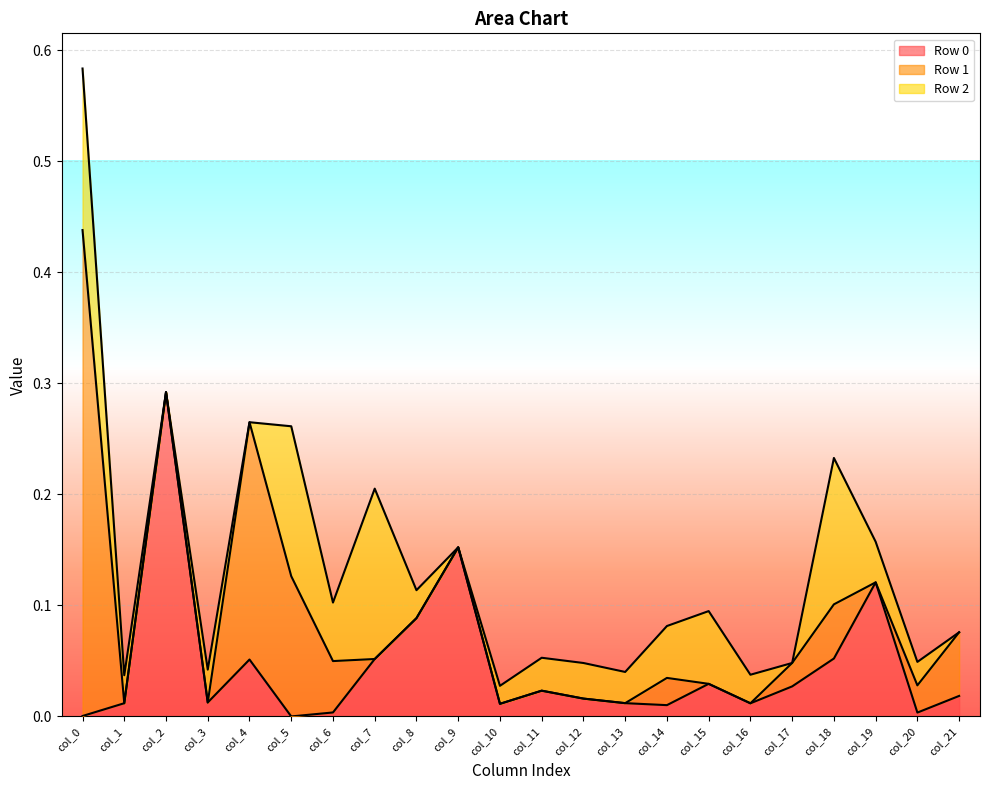

Reading left to right, what are all the values shown in this chart?

Row 0: 0.0	0.0	0.3	0.0	0.1	0.0	0.0	0.1	0.1	0.2	0.0	0.0	0.0	0.0	0.0	0.0	0.0	0.0	0.1	0.1	0.0	0.0
Row 1: 0.4	0.0	0.0	0.0	0.2	0.1	0.0	0.0	0.0	0.0	0.0	0.0	0.0	0.0	0.0	0.0	0.0	0.0	0.0	0.0	0.0	0.1
Row 2: 0.1	0.0	0.0	0.0	0.0	0.1	0.1	0.2	0.0	0.0	0.0	0.0	0.0	0.0	0.0	0.1	0.0	0.0	0.1	0.0	0.0	0.0